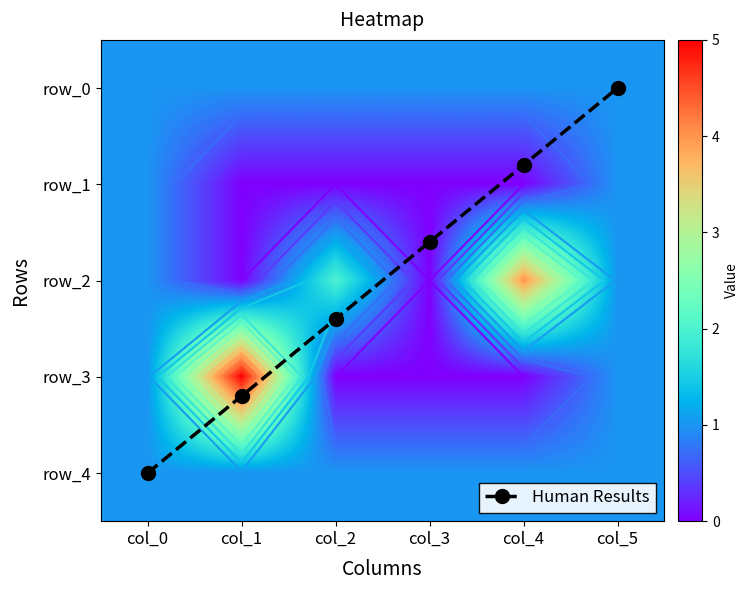

Between col_2 and col_3, which series saw the biggest shift?

row_2